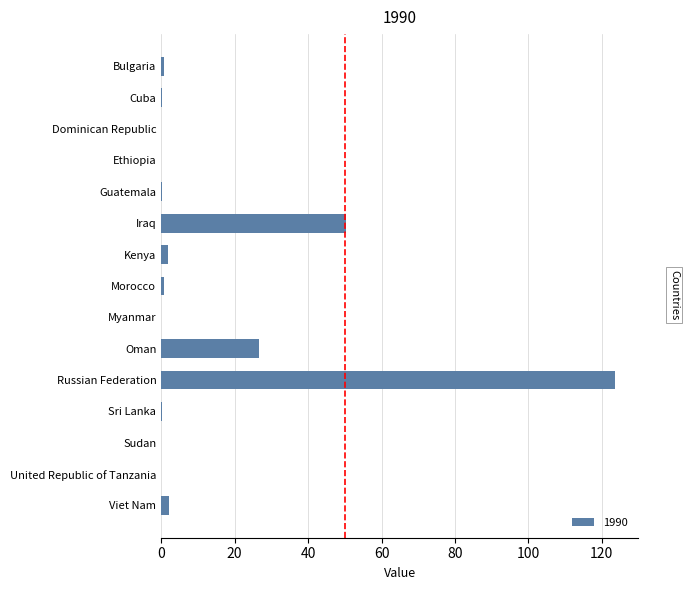

Which label corresponds to the largest value in the chart?

Russian Federation